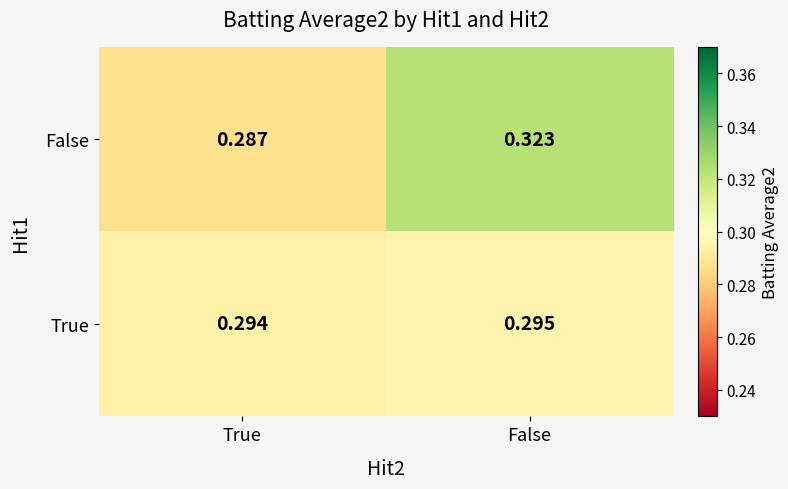

Between True and False, which series saw the biggest shift?

False